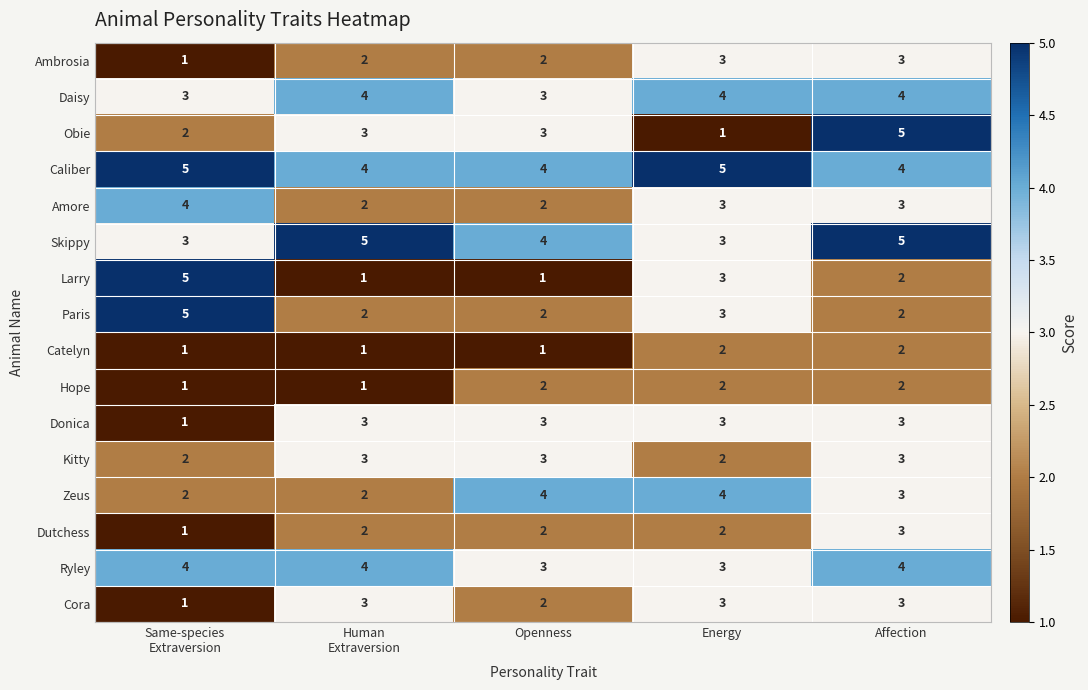

Which series has the largest total across all categories?

Caliber